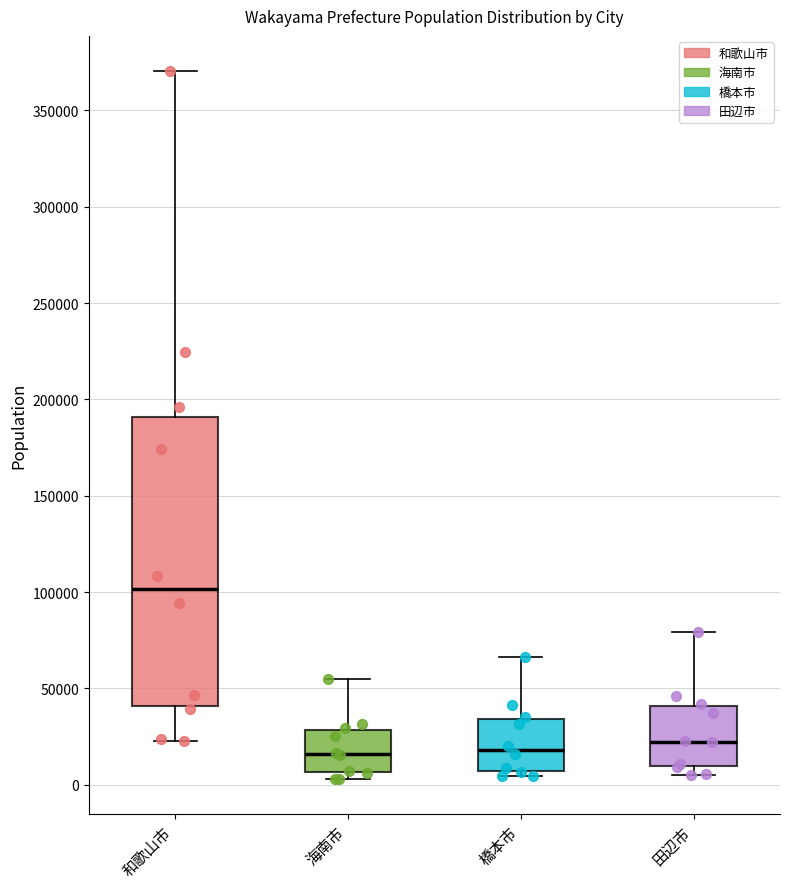

Reading left to right, read every box against the y-axis: the position of its median line, the range the box covers, and the ends of its whiskers. The values are not printed on the chart, so give them approximately, as read against the axis.

和歌山市: median 100000, box 40000 to 190000, whiskers 25000 to 370000
海南市: median 15000, box 5000 to 30000, whiskers 5000 (just below the box's lower edge) to 55000
橋本市: median 20000, box 5000 to 35000, whiskers 5000 (just below the box's lower edge) to 65000
田辺市: median 20000, box 10000 to 40000, whiskers 5000 to 80000